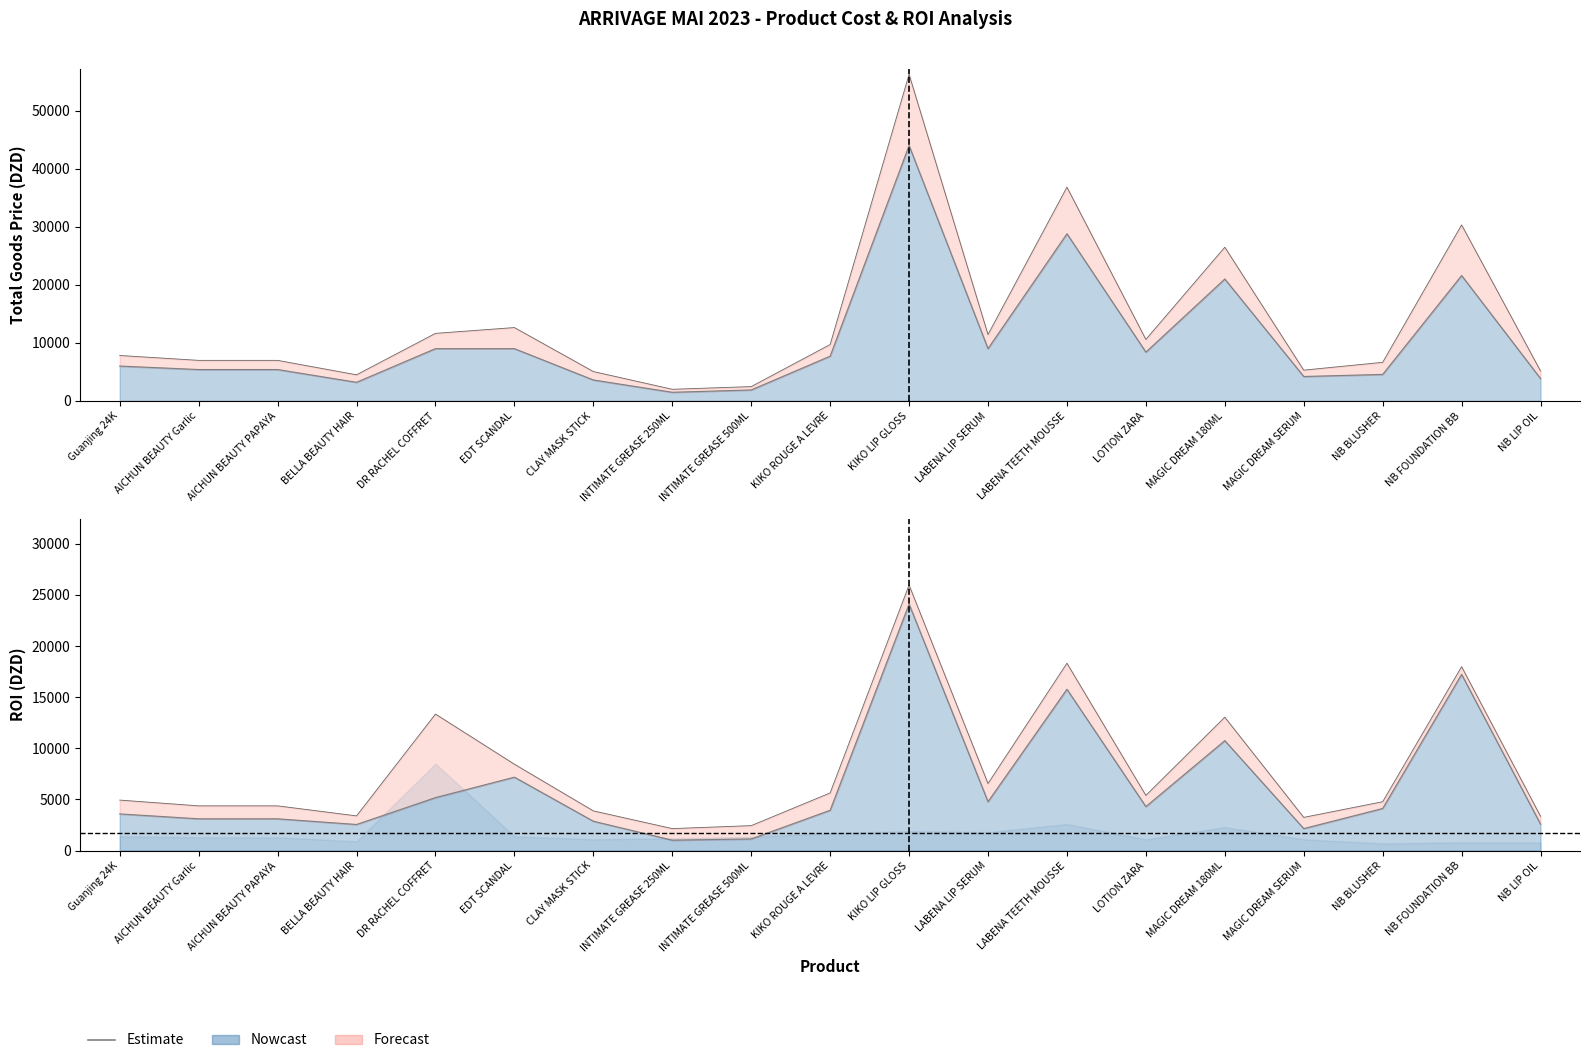

What position from the right is KIKO ROUGE A LEVRE?

10